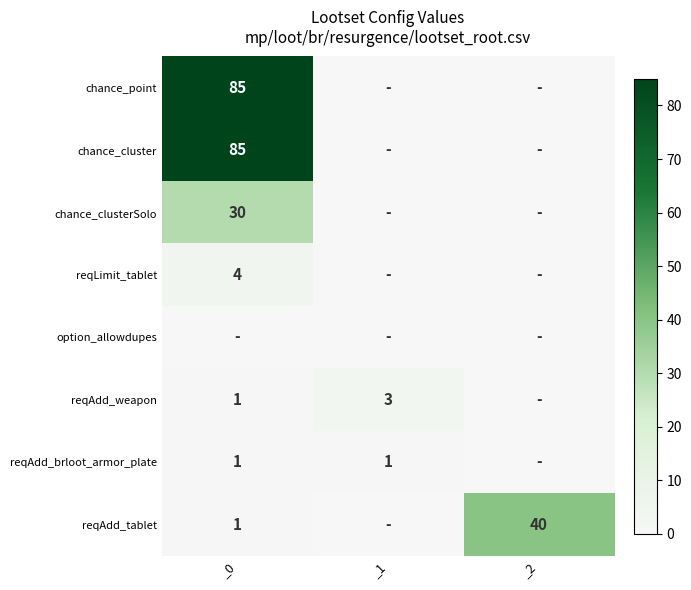

The reqAdd_tablet series shows 40 at _2. True or false?

True